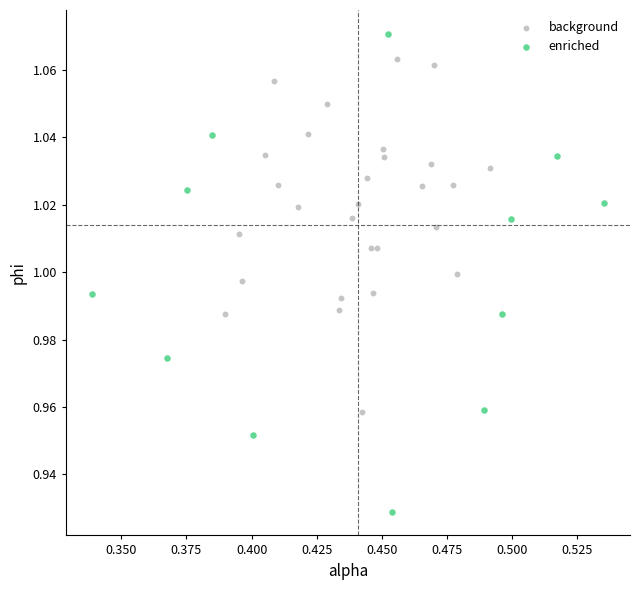

Which series contains the highest Y value?

enriched